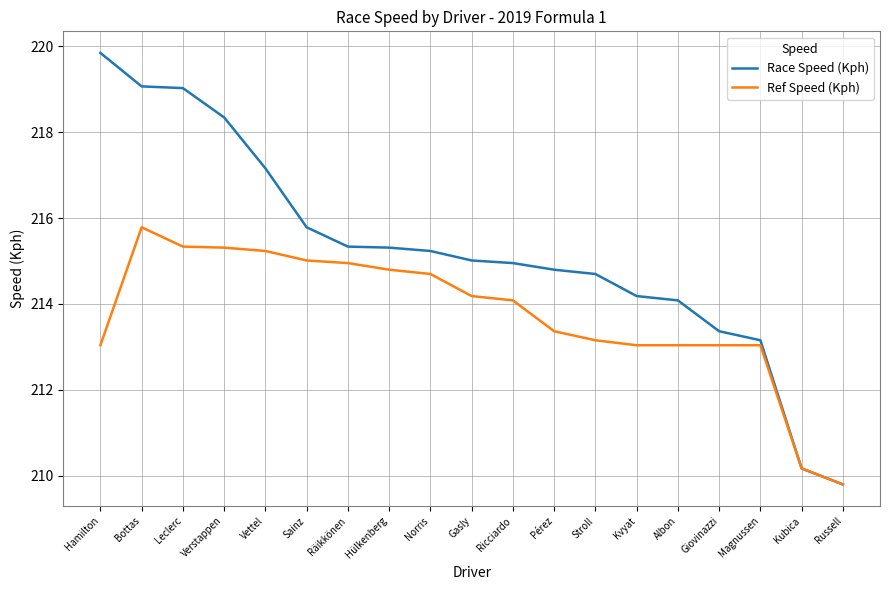

Read the Race Speed (Kph) value at Hamilton.

219.8